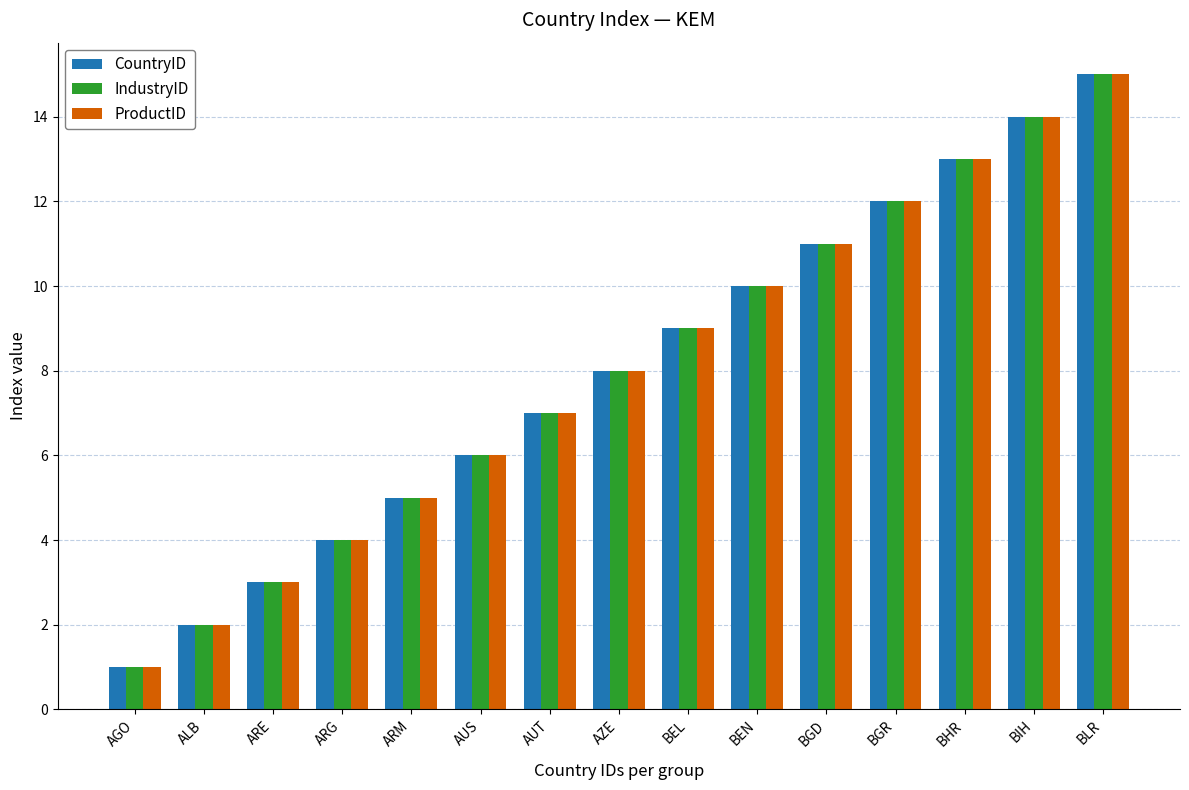

Is it true that CountryID equals 8 at BGD?

False